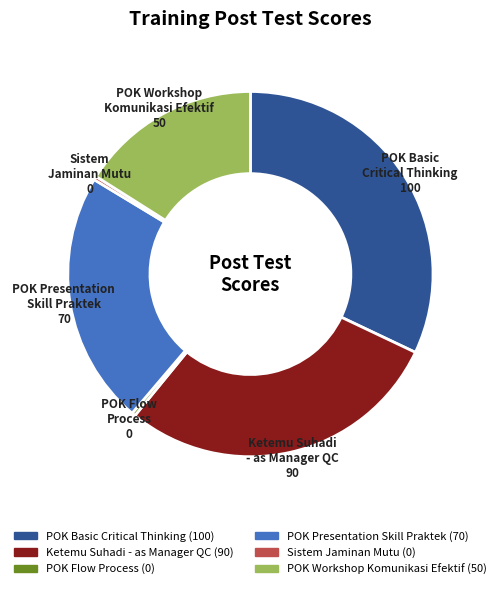

What is the largest slice in the pie chart?

POK Basic Critical Thinking